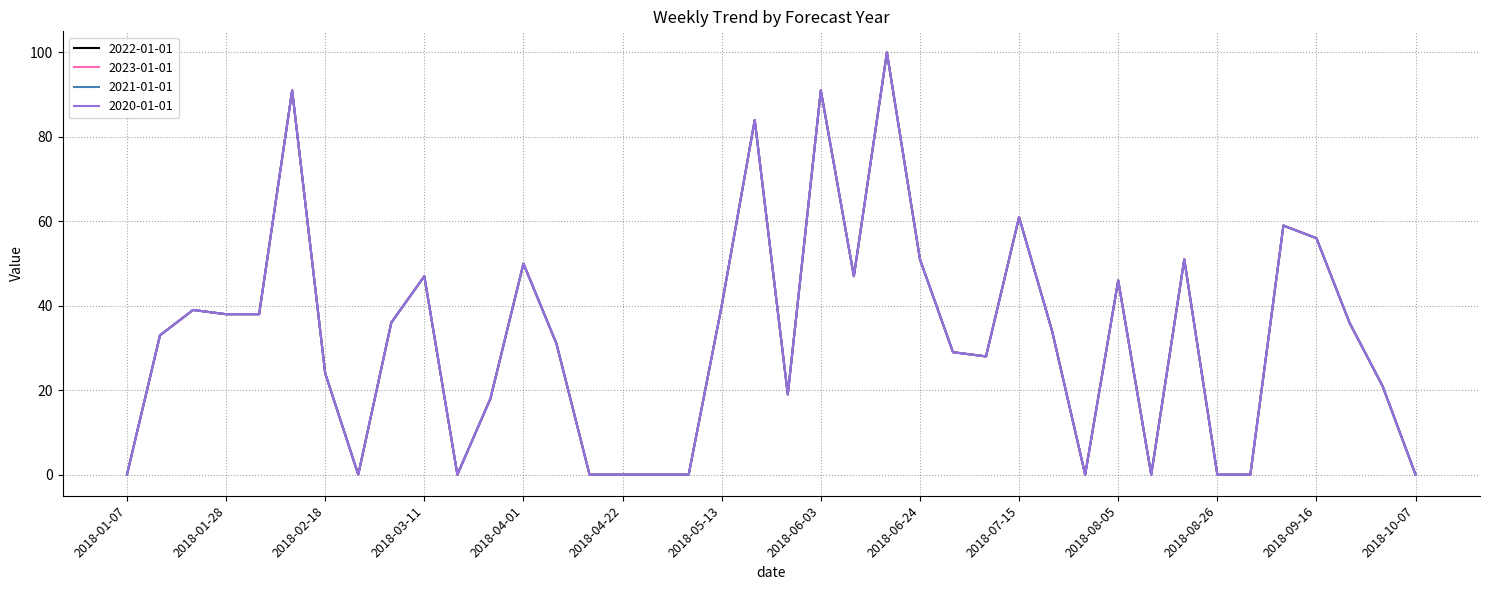

True or false: 2021-01-01 has more than 2 points higher than both neighbors.

True